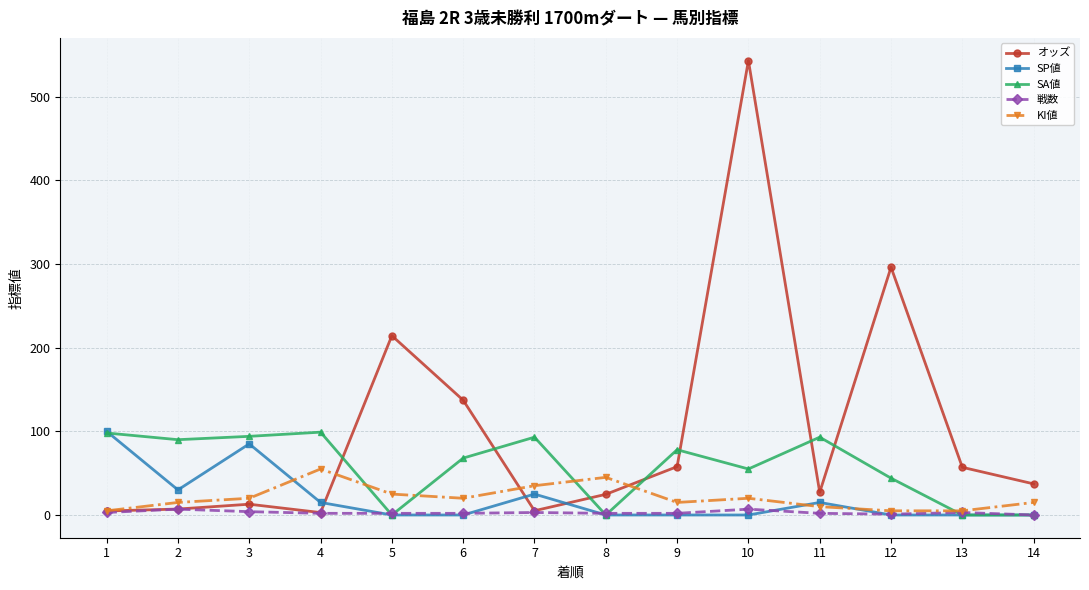

Which series has the largest total across all categories?

オッズ